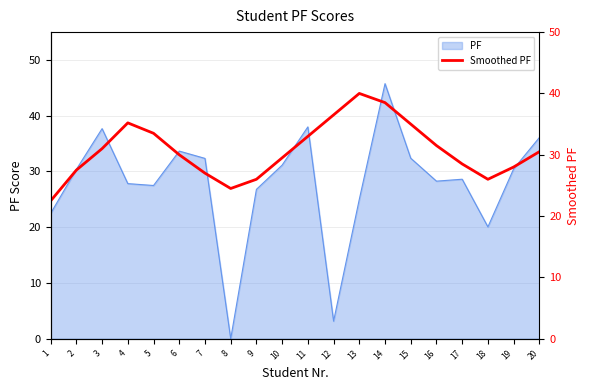

The value of PF at 5 is 9.2. True or false?

False